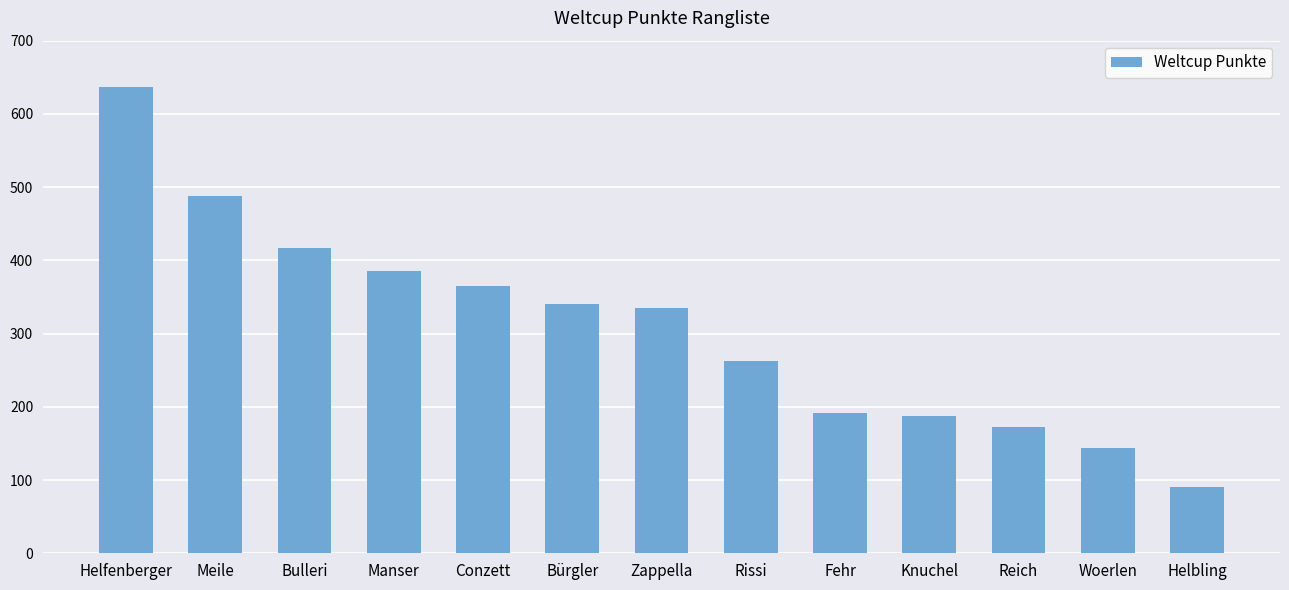

What value does the data have at Bürgler, to the nearest 50?

350